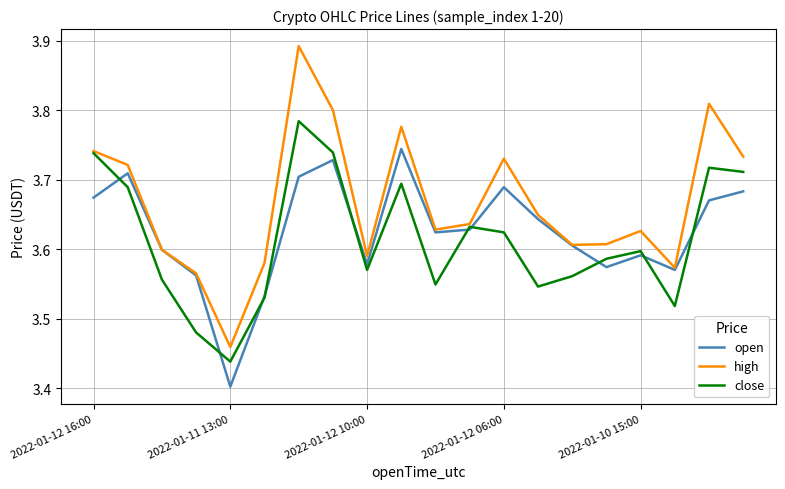

Which series has the largest total across all categories?

high